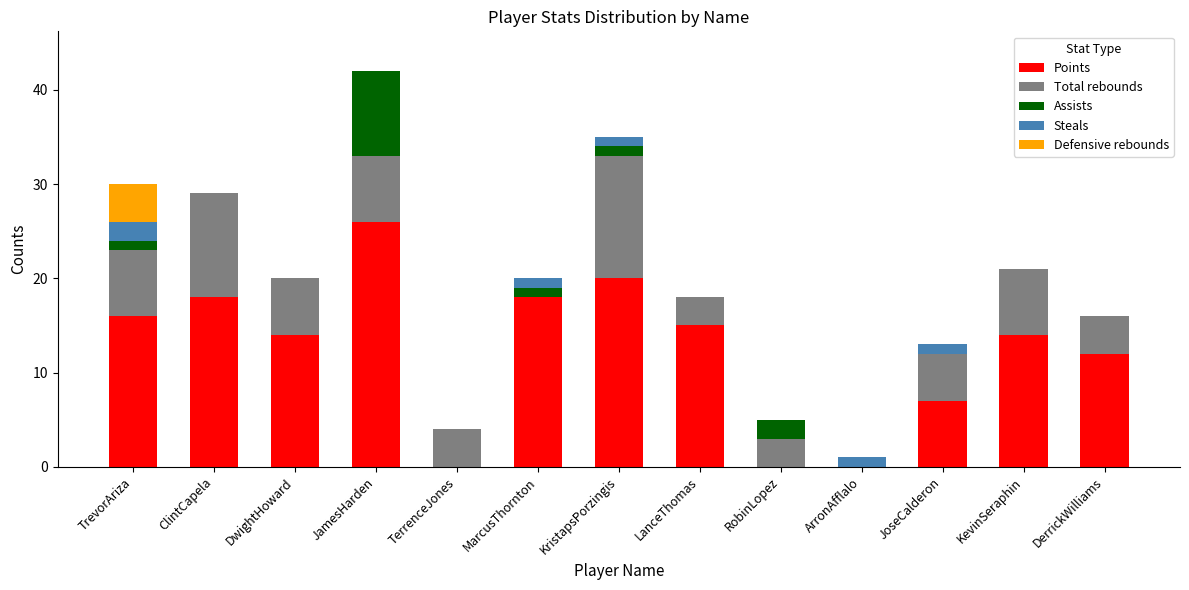

What is the highest value of the Points series?

26